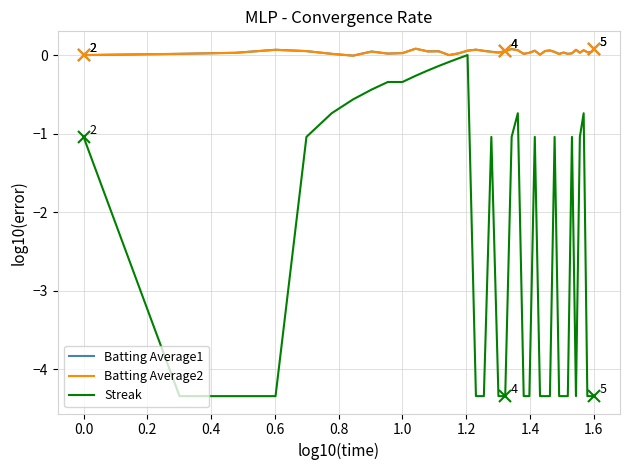

What is the smallest value displayed?

-4.3